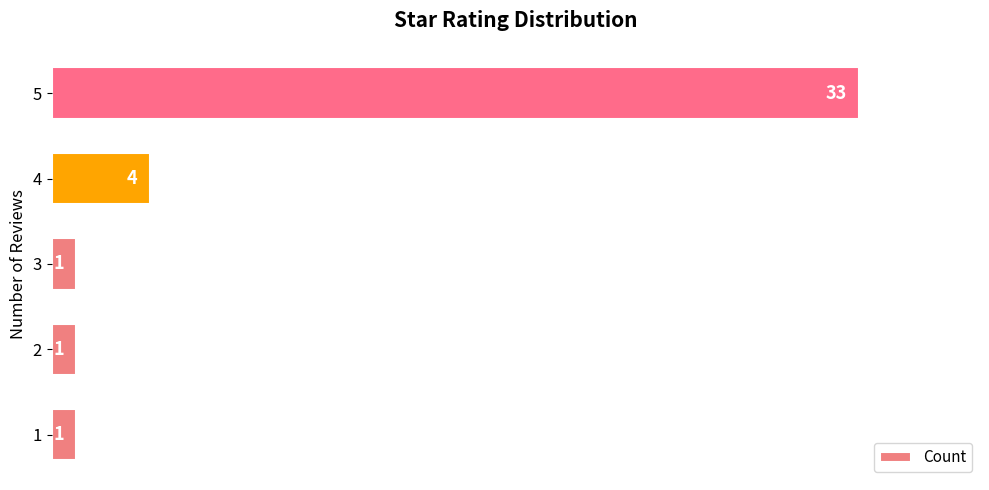

What is the average value?

8